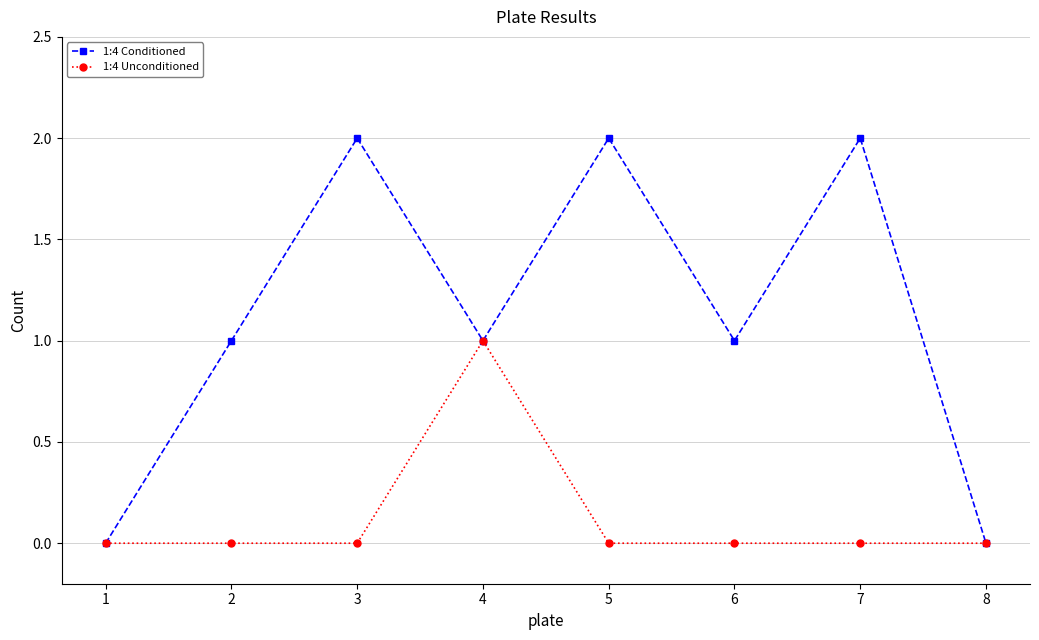

How many interior local valleys does the 1:4 Conditioned series have?

2